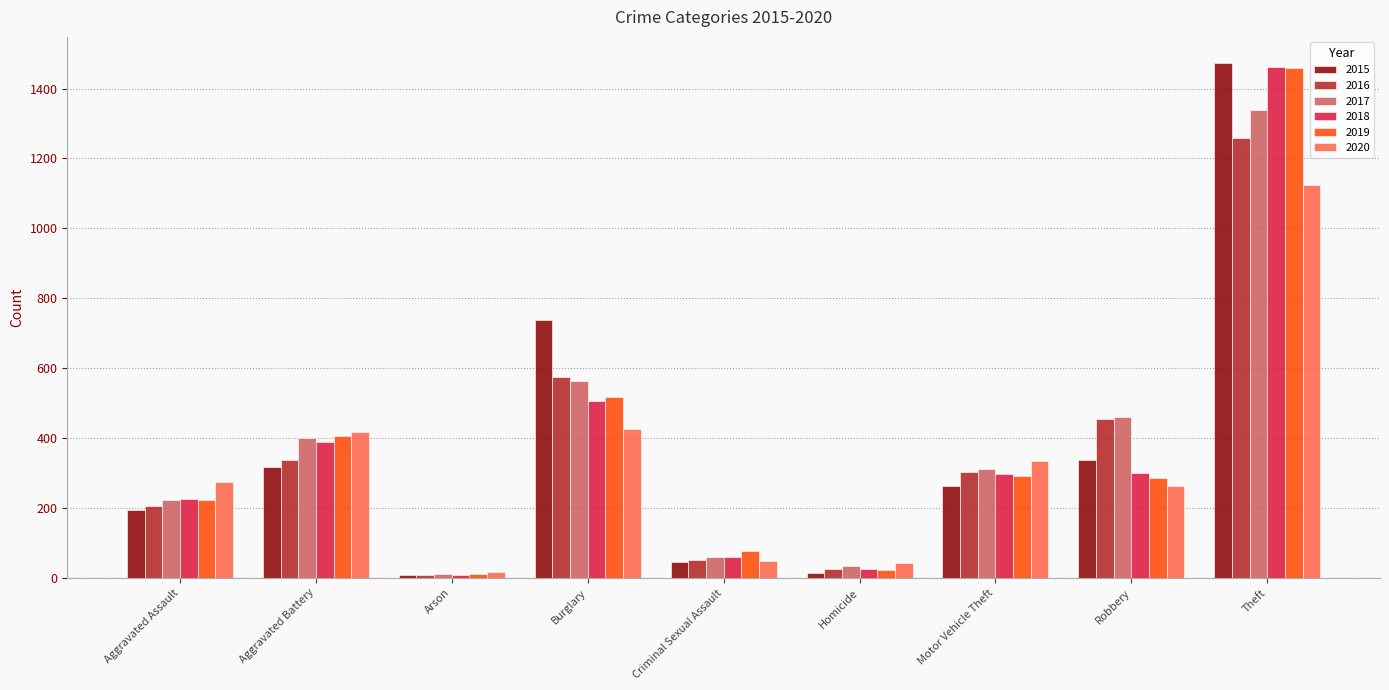

What is the label of the 1st bar from the left?

Aggravated Assault